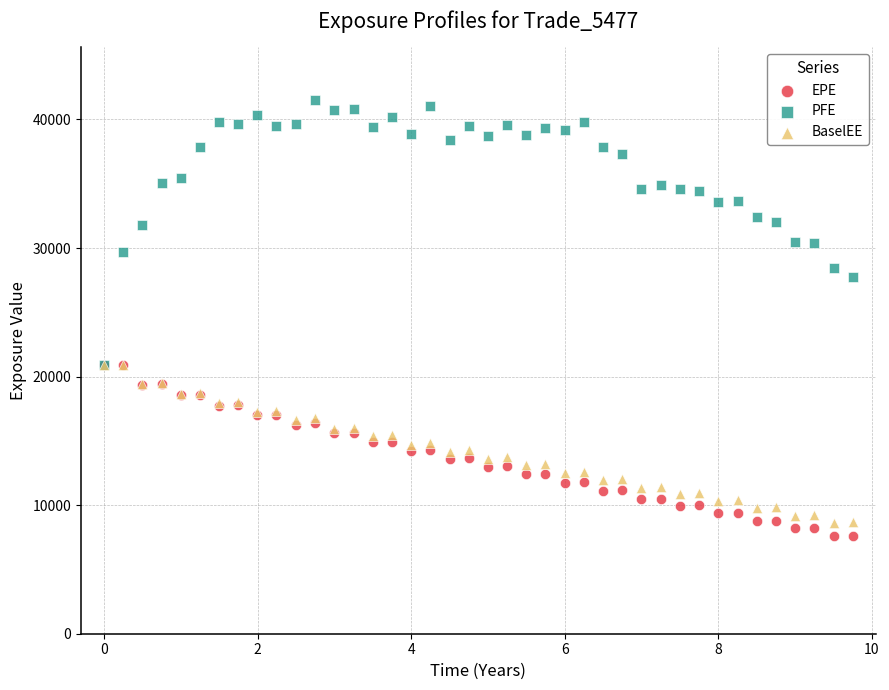

Which series has the largest Y range (max minus min)?

PFE